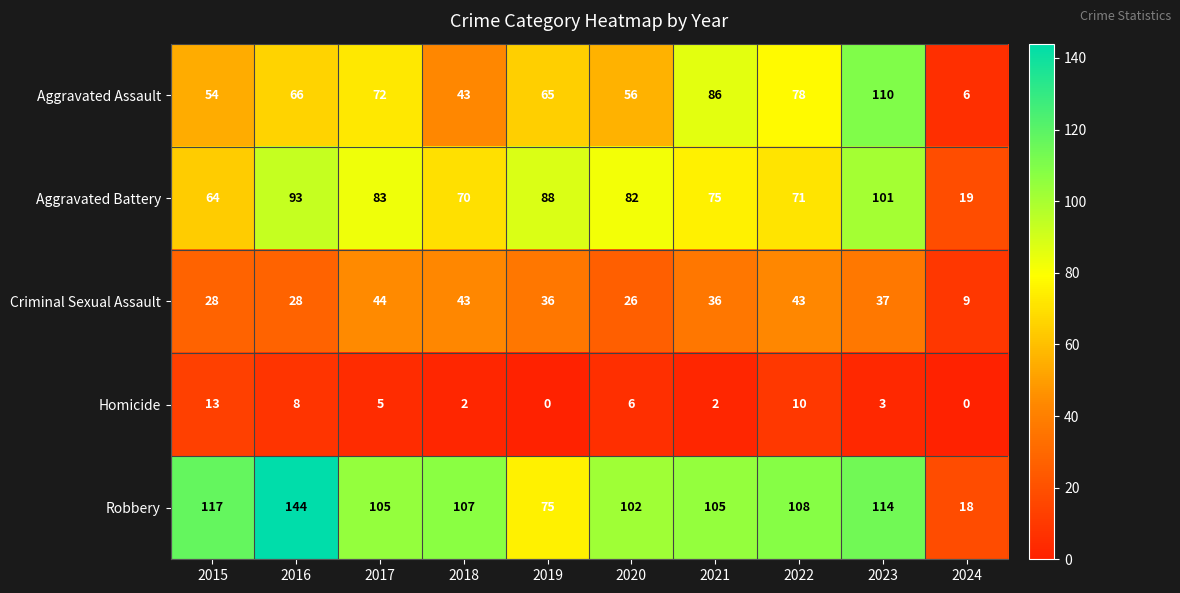

How many data points in Aggravated Battery are less than 82?

5